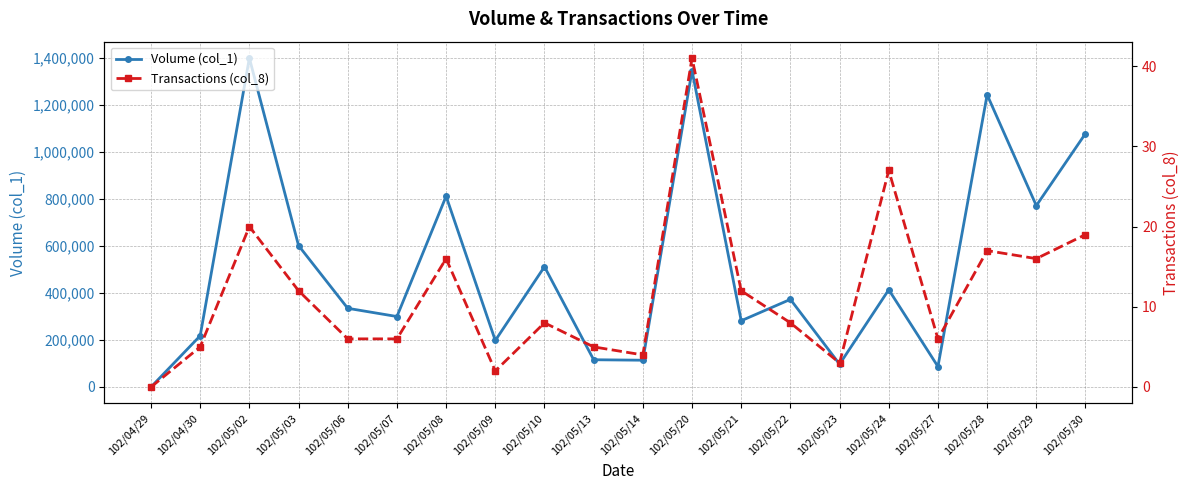

What is the sum of all Transactions (col_8) values?

233